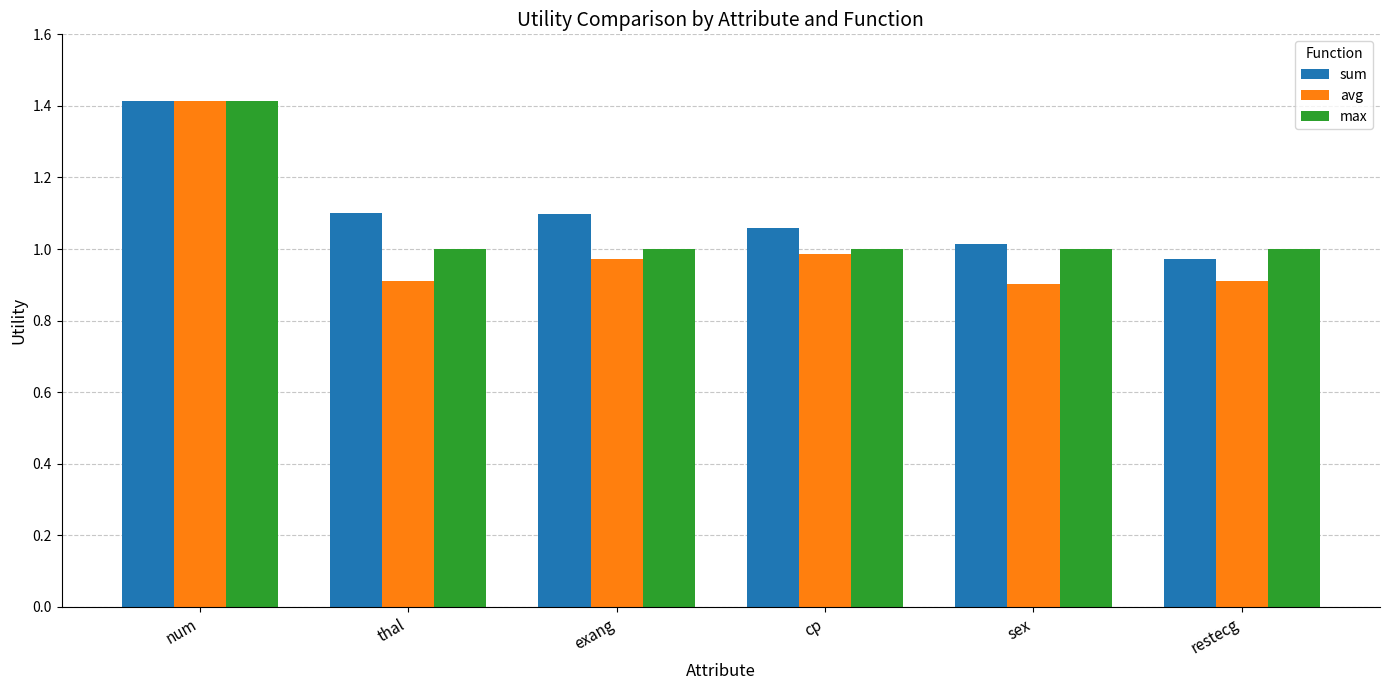

What is the maximum value shown in the chart?

1.4